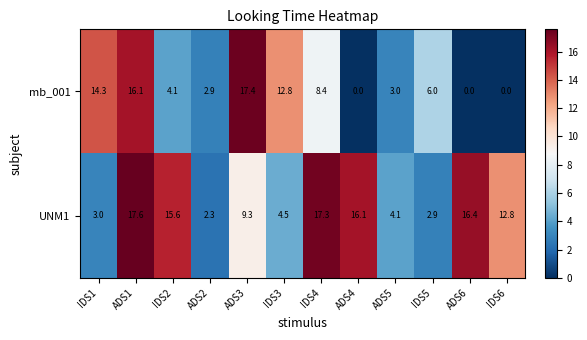

Which series has the widest spread of values?

mb_001